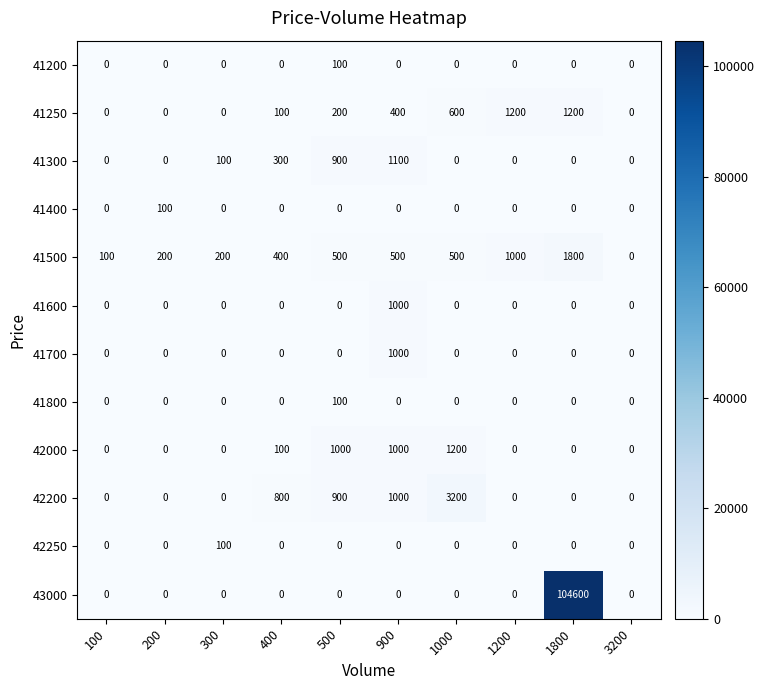

What is the average value of the 42200 series?

590